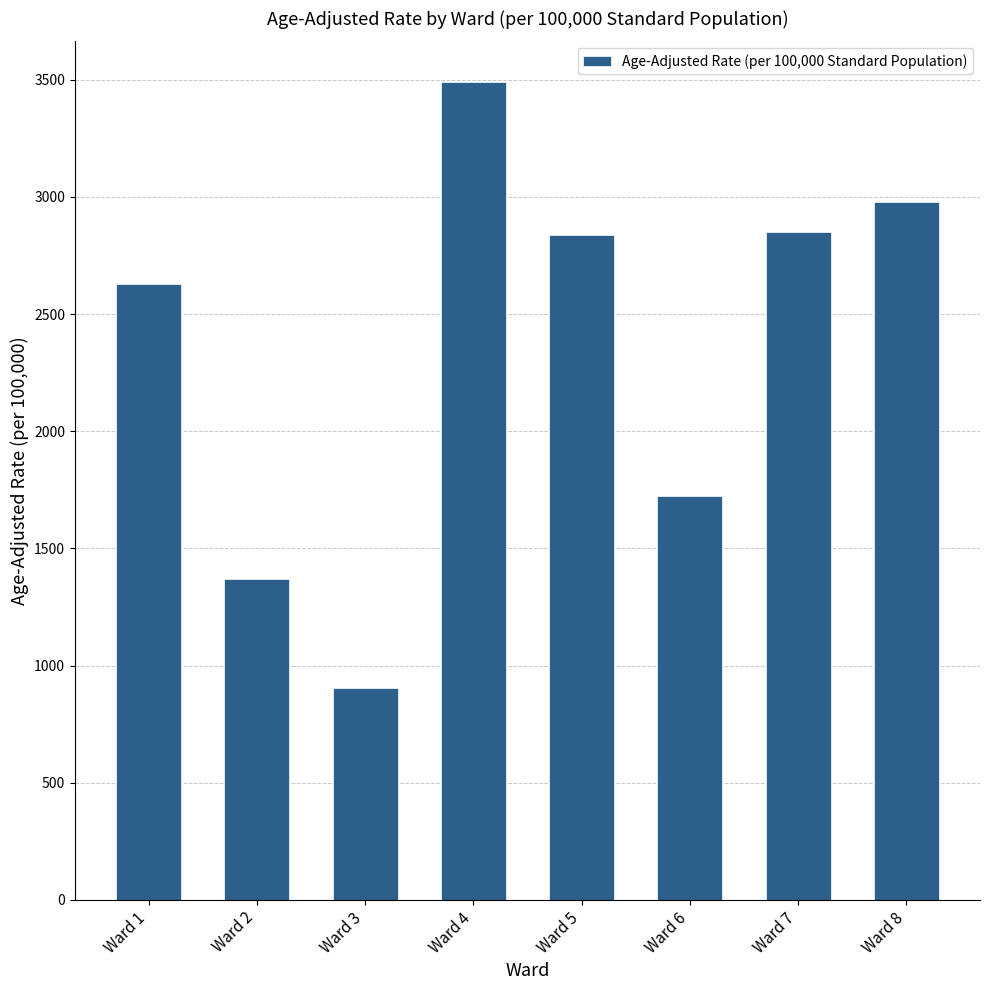

How many bars are there in total?

8